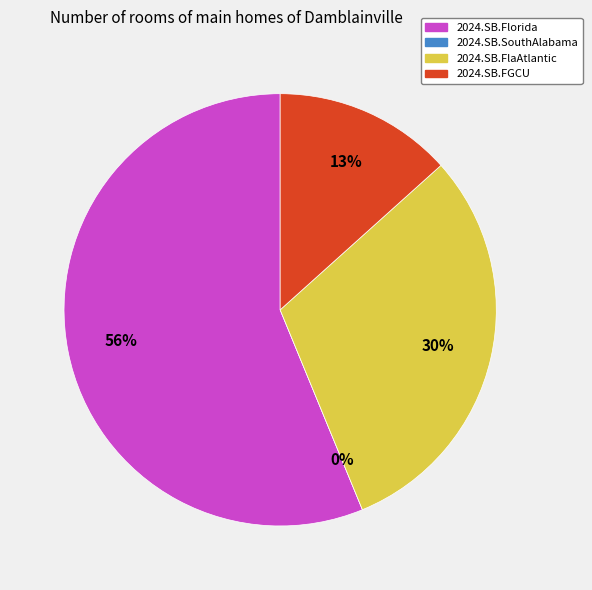

To the nearest percent, what percentage of the pie is 2024.SB.FlaAtlantic?

30%